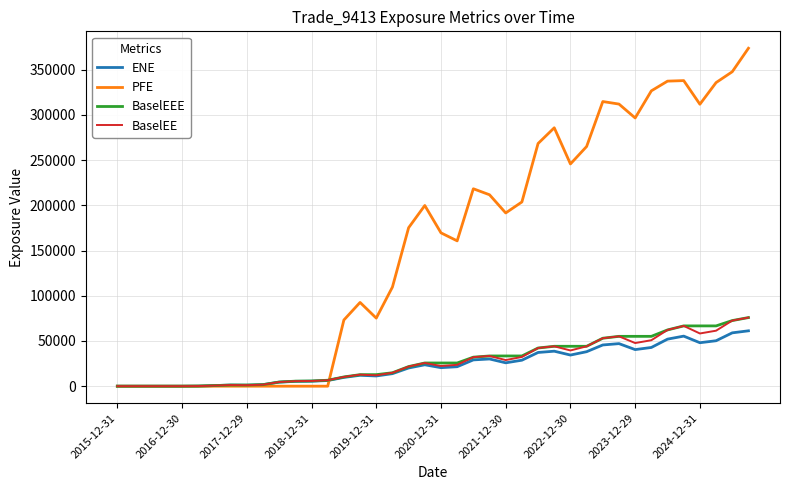

Which series has the largest range (max minus min)?

PFE